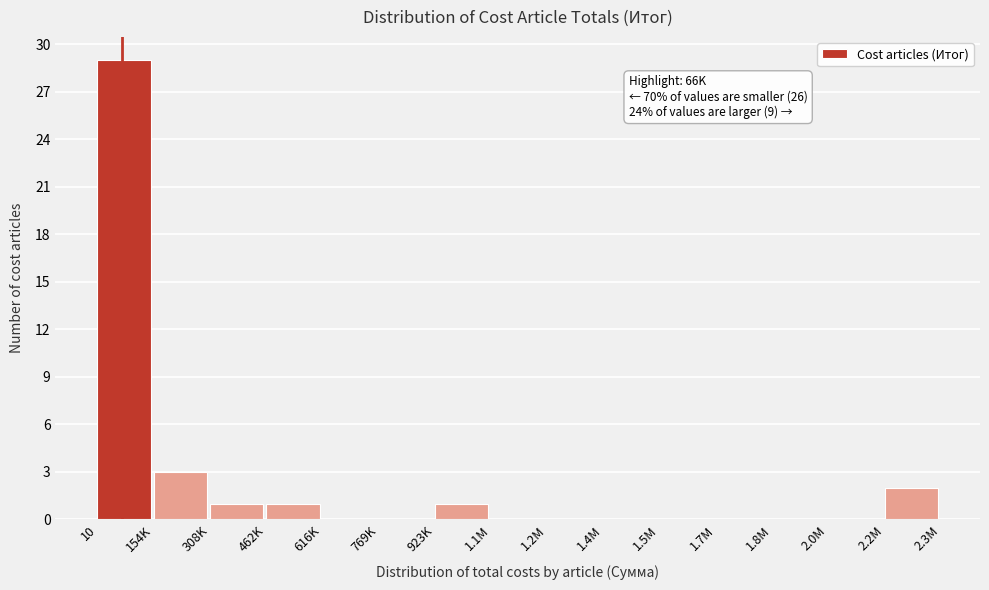

Reading right to left, what are all the values shown in this chart?

2.2M=2	2.0M=0	1.8M=0	1.7M=0	1.5M=0	1.4M=0	1.2M=0	1.1M=0	923K=1	769K=0	616K=0	462K=1	308K=1	154K=3	10=29